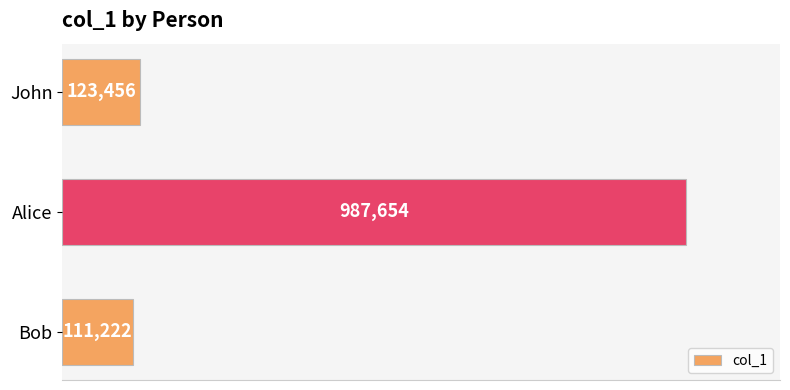

What is the maximum value shown in the chart?

987654